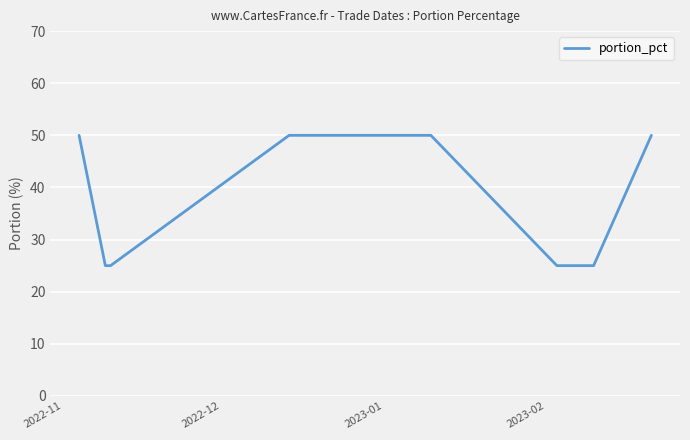

What is the smallest value displayed?

25